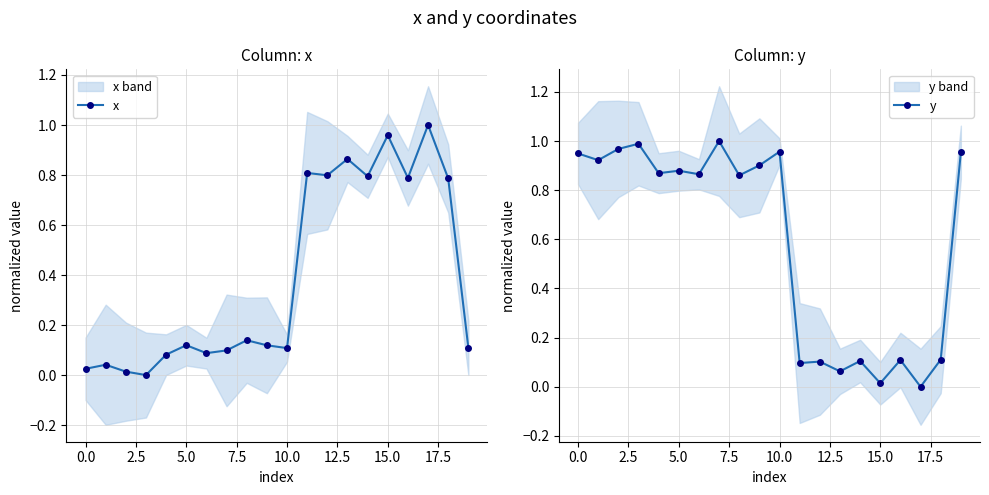

How many lines are shown in the chart?

2